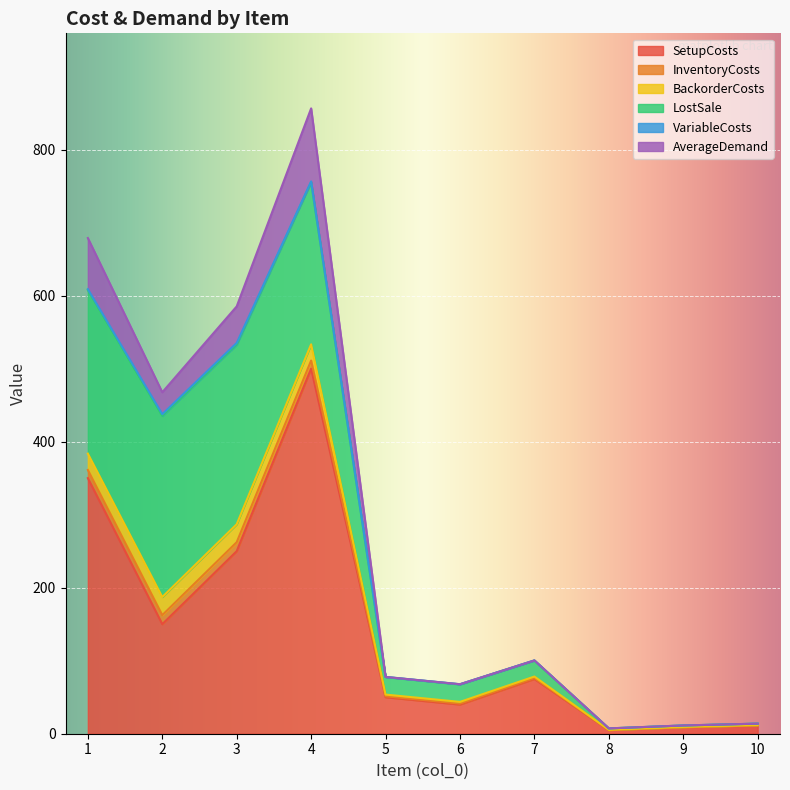

True or false: AverageDemand and SetupCosts intersect in this chart.

False